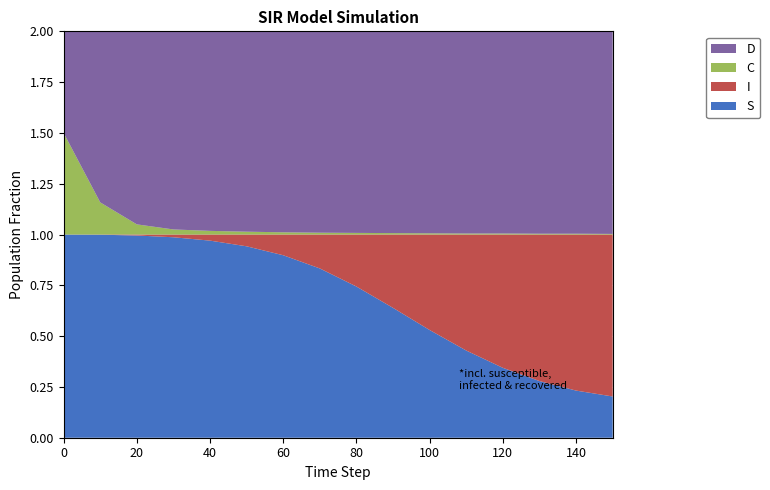

Reading left to right, extract all data points from this chart.

S: 0=1.0	10=1.0	20=1.0	30=1.0	40=1.0	50=0.9	60=0.9	70=0.8	80=0.7	90=0.6	100=0.5	110=0.4	120=0.3	130=0.3	140=0.2	150=0.2
I: 0=0.0	10=0.0	20=0.0	30=0.0	40=0.0	50=0.1	60=0.1	70=0.2	80=0.3	90=0.4	100=0.5	110=0.6	120=0.7	130=0.7	140=0.8	150=0.8
C: 0=0.5	10=0.2	20=0.1	30=0.0	40=0.0	50=0.0	60=0.0	70=0.0	80=0.0	90=0.0	100=0.0	110=0.0	120=0.0	130=0.0	140=0.0	150=0.0
D: 0=0.5	10=0.8	20=0.9	30=1.0	40=1.0	50=1.0	60=1.0	70=1.0	80=1.0	90=1.0	100=1.0	110=1.0	120=1.0	130=1.0	140=1.0	150=1.0